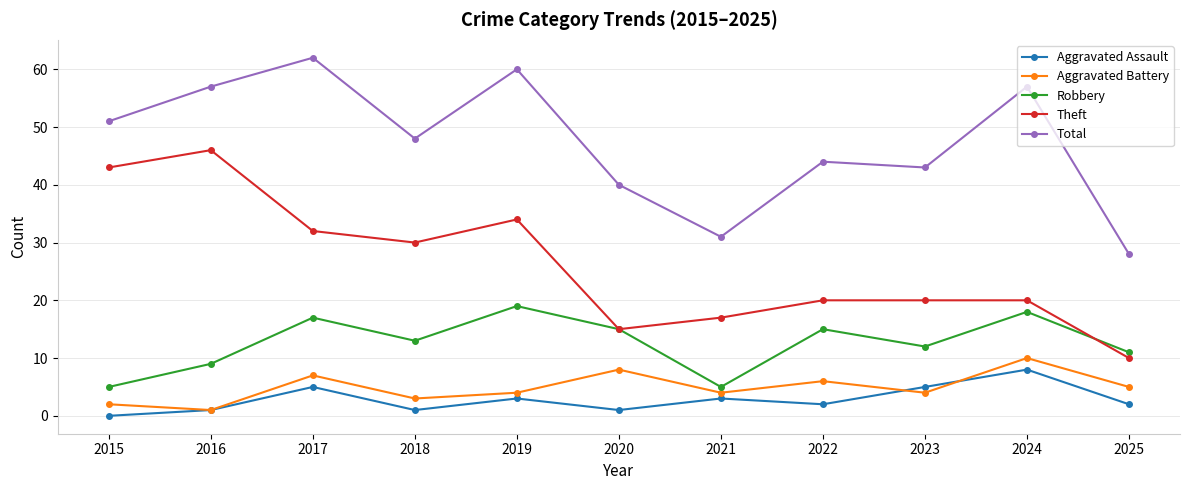

What is the approximate value of Total at 2024, to the nearest 10?

60